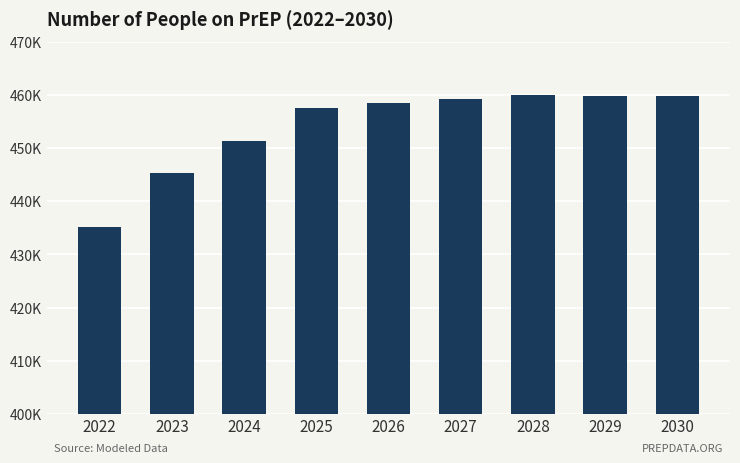

Rank the categories by value from lowest to highest.

2022, 2023, 2024, 2025, 2026, 2027, 2030, 2029, 2028